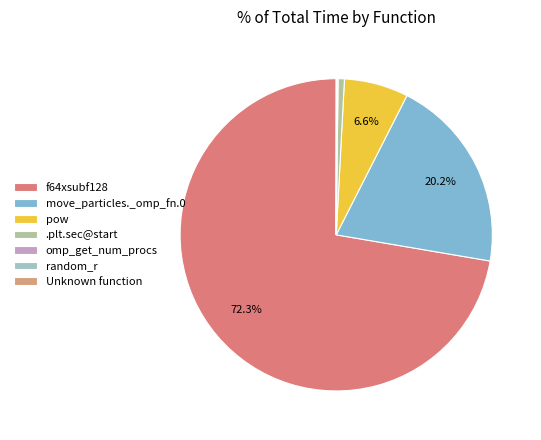

How many slices are in this pie chart?

7